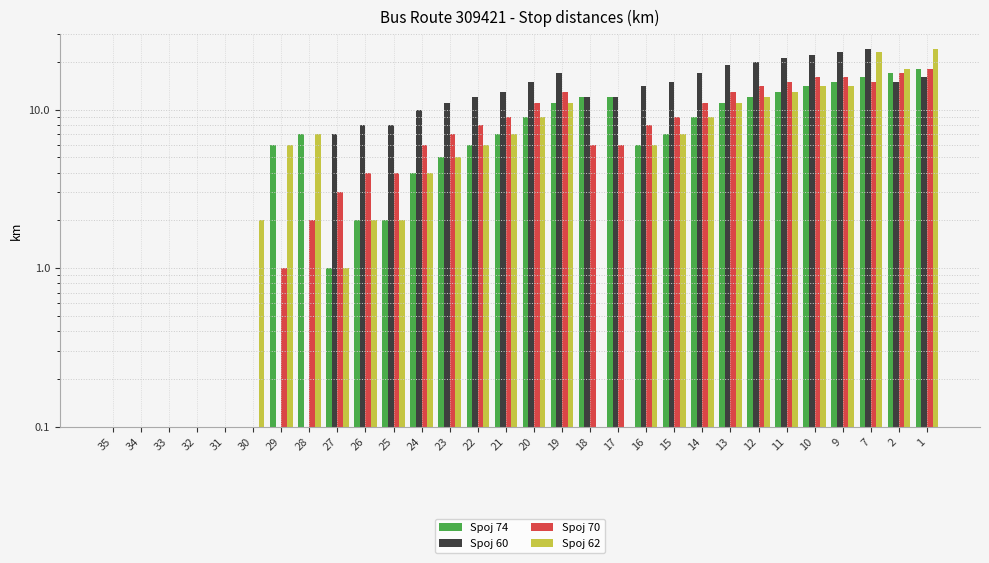

At which label does Spoj 62 first exceed 6?

28